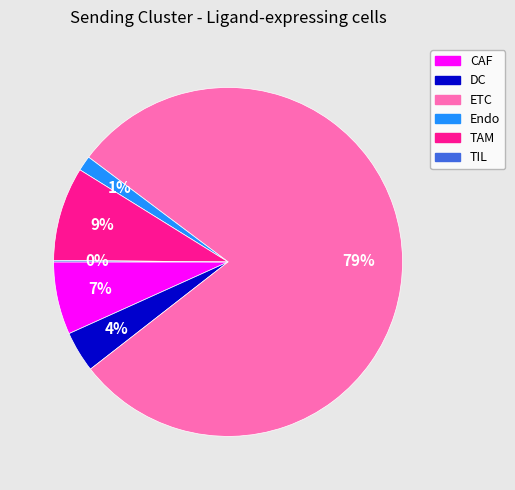

What is the largest slice in the pie chart?

ETC